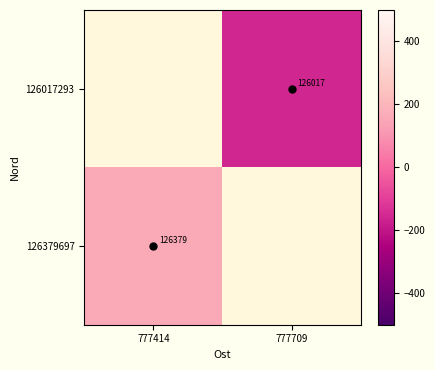

What is the minimum value shown in the chart?

-156.5